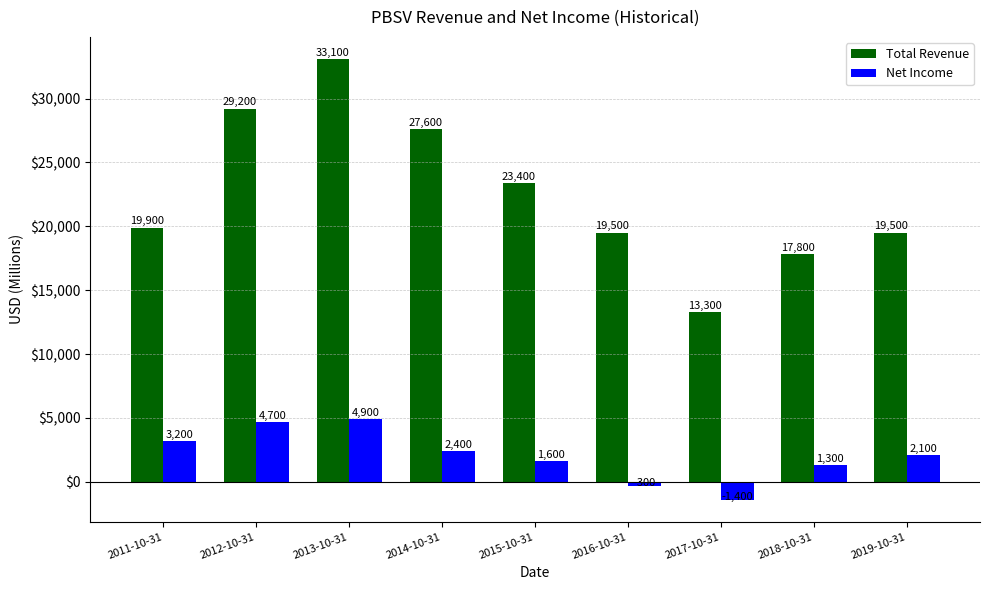

Is it true that Net Income equals 5728 at 2011-10-31?

False